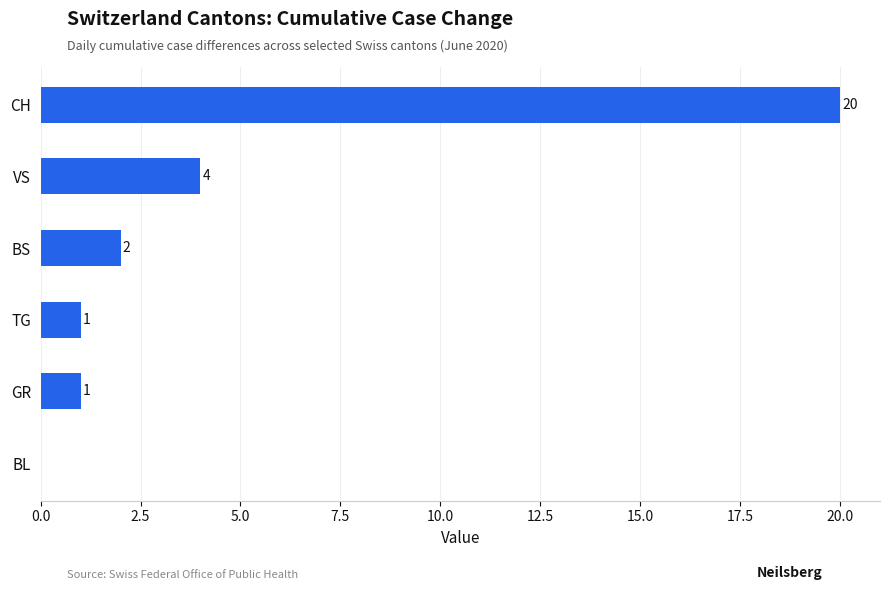

What is the sum of all values?

28